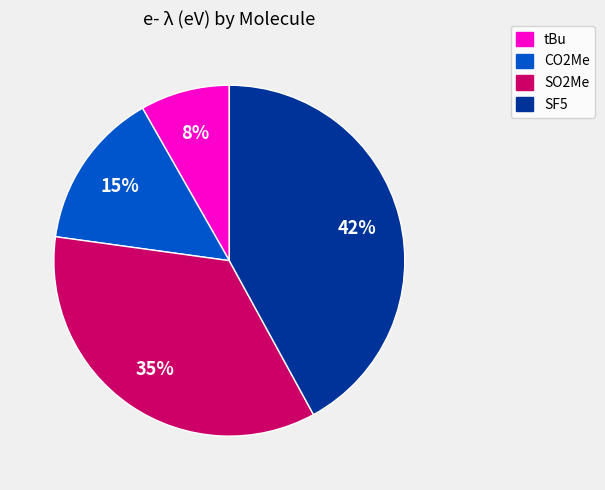

Which has a higher value, CO2Me or SF5?

SF5